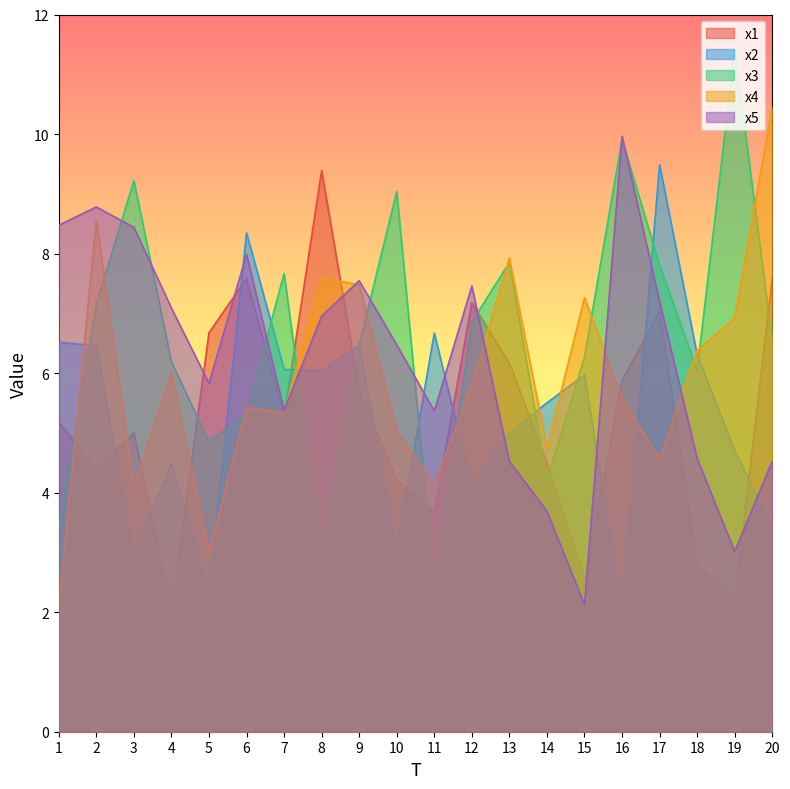

Is the value of x5 at 6 greater than the value of x2 at 15?

Yes